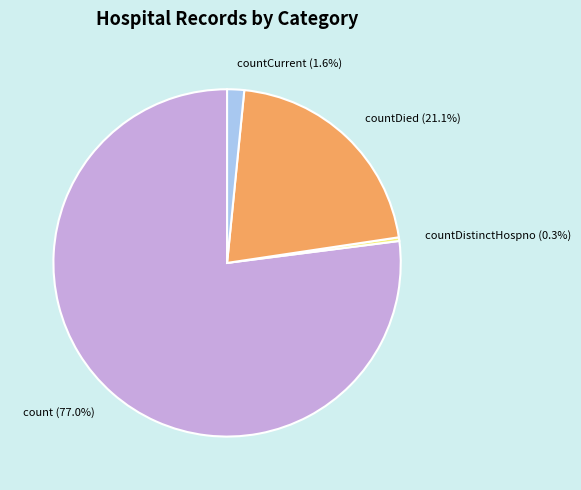

Does any single category account for the majority?

Yes